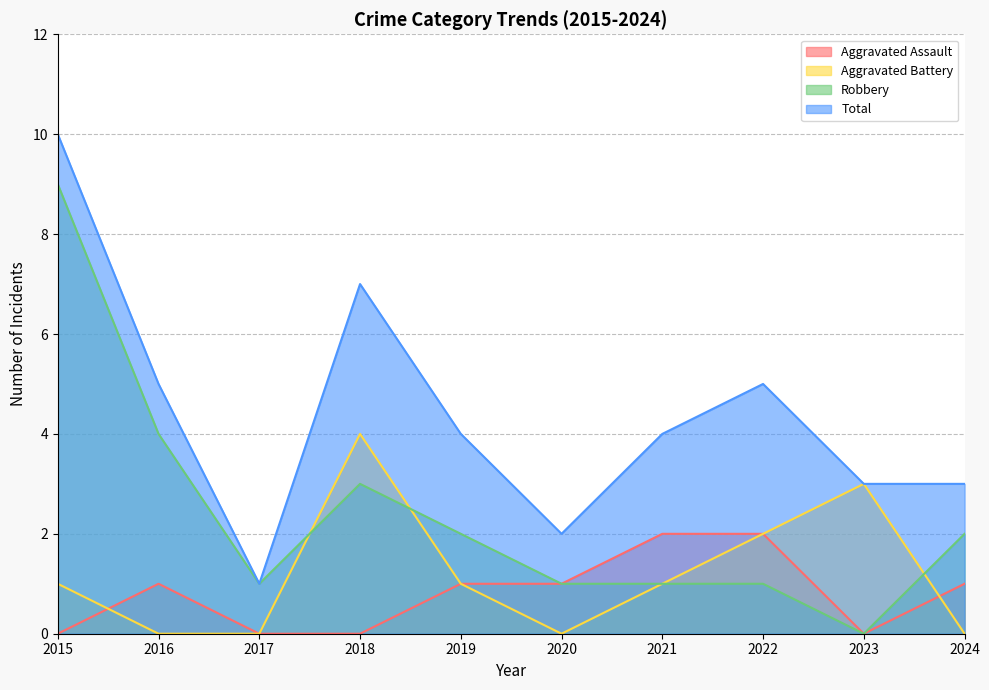

The value of Aggravated Battery at 2021 is 1. True or false?

True